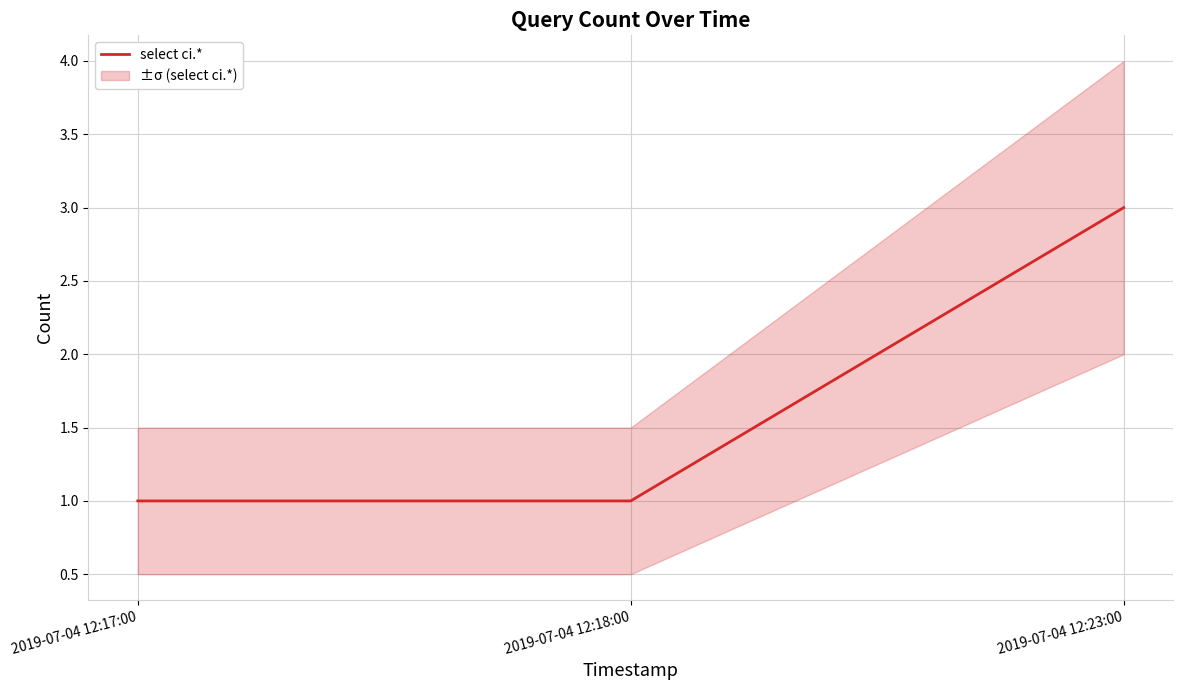

Count the values in the range 1 to 3.

3